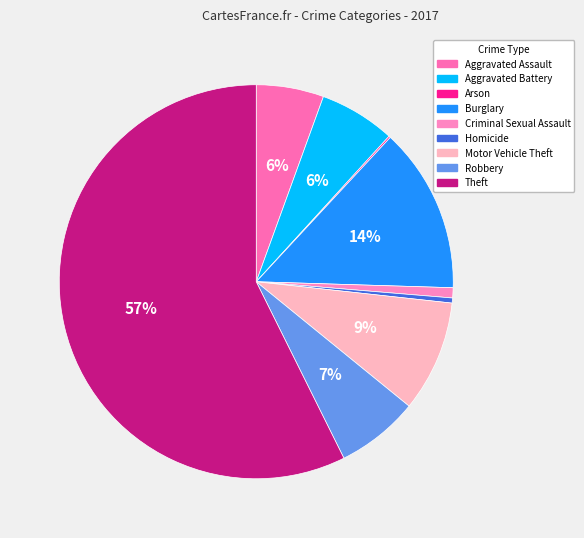

Which has a higher value, Criminal Sexual Assault or Motor Vehicle Theft?

Motor Vehicle Theft